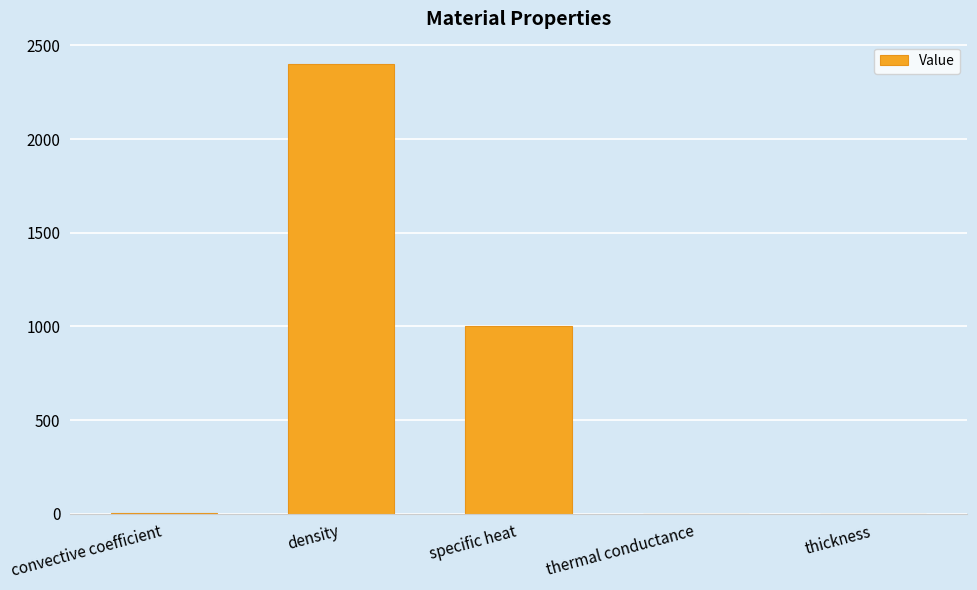

What is the maximum value shown in the chart?

2400.0